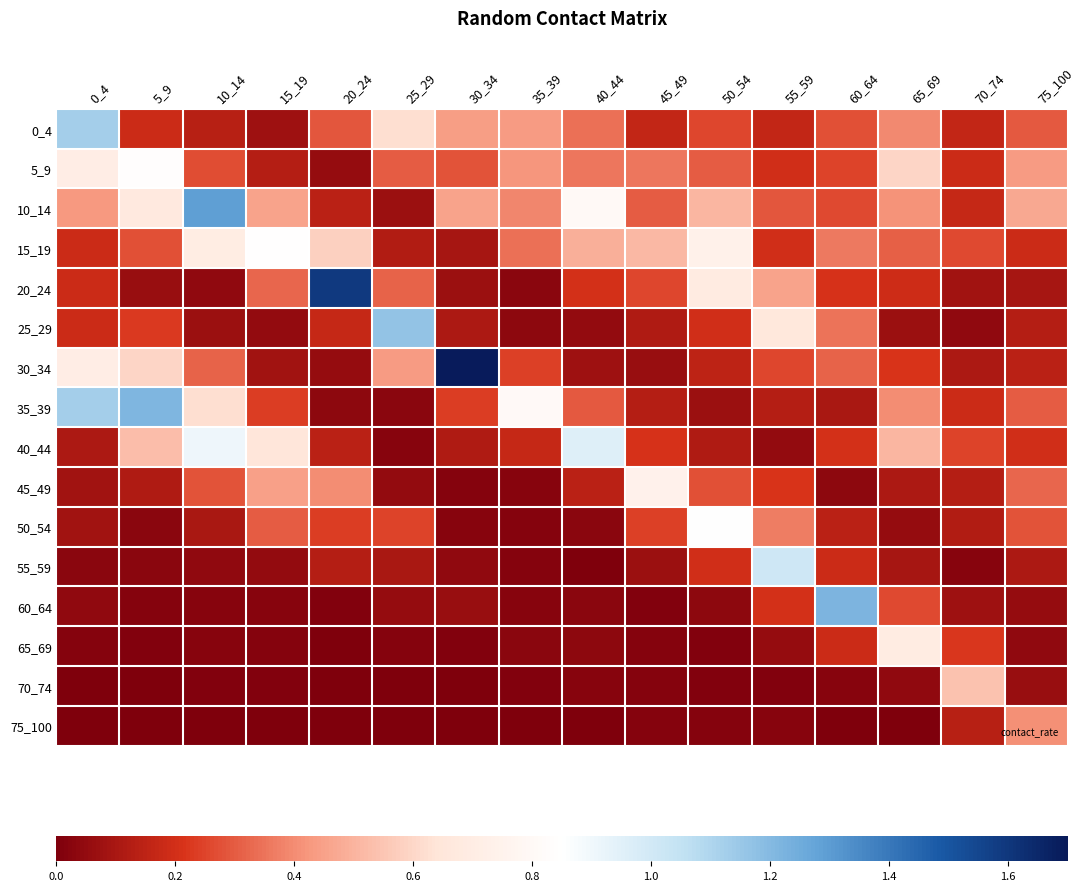

At how many categories does at least one series exceed 0?

16